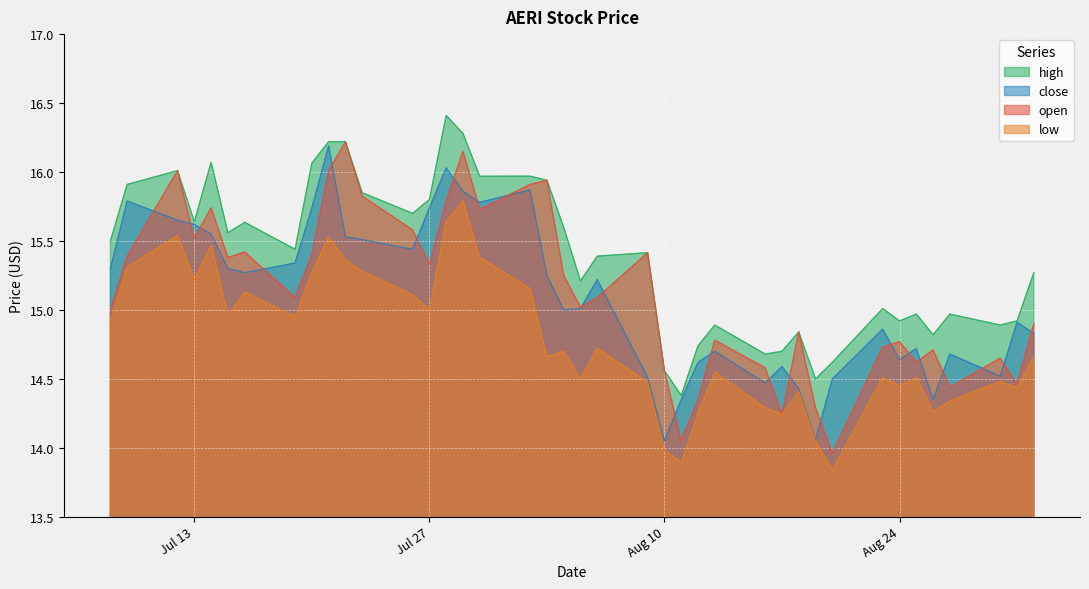

How many data points in high are less than 15?

15